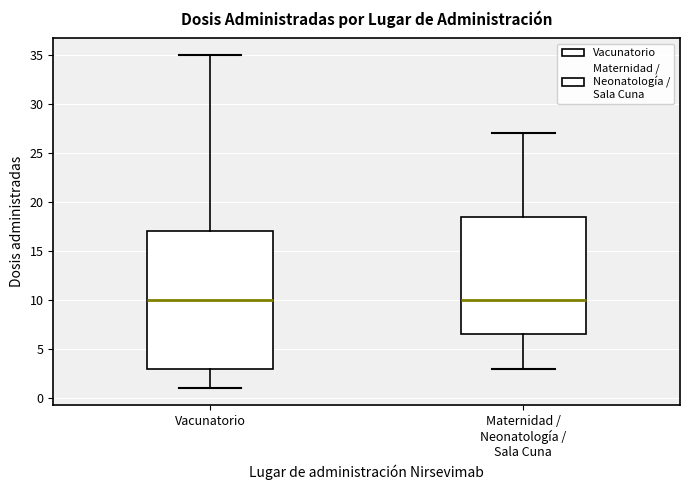

Reading left to right, read every box against the y-axis: the position of its median line, the range the box covers, and the ends of its whiskers. The values are not printed on the chart, so give them approximately, as read against the axis.

Vacunatorio: median 10.0, box 3.0 to 17.0, whiskers 1.0 to 35.0
Maternidad / Neonatología / Sala Cuna: median 10.0, box 6.5 to 18.5, whiskers 3.0 to 27.0